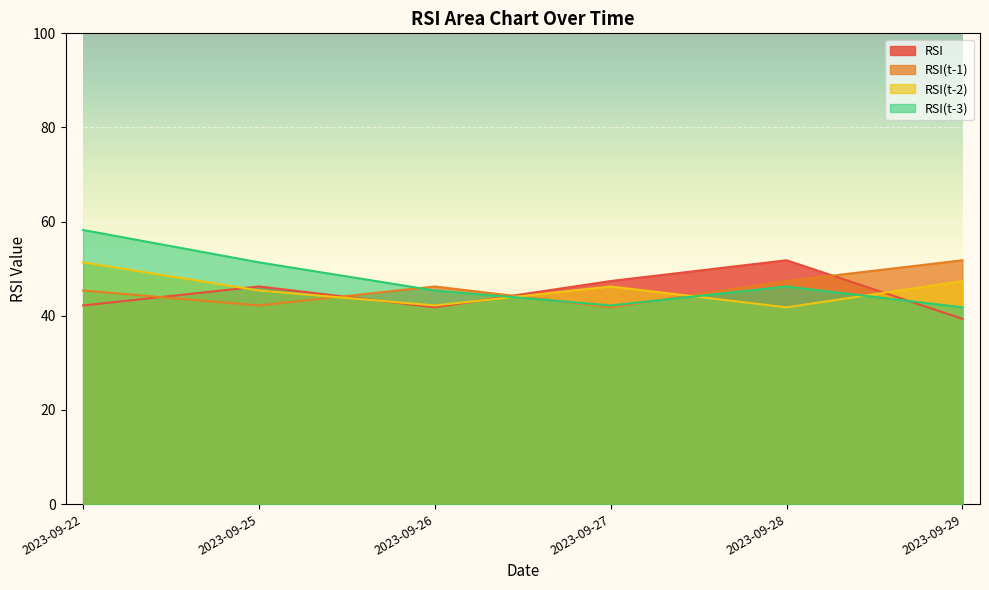

Between 2023-09-27 and 2023-09-28, which series saw the biggest shift?

RSI(t-1)